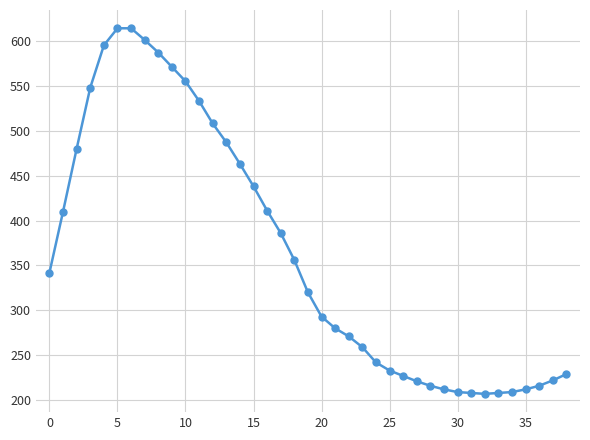

What is the average value?

364